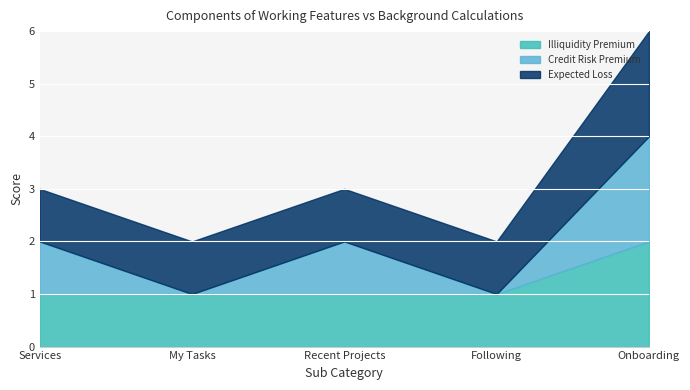

Between My Tasks and Following, which is larger?

My Tasks